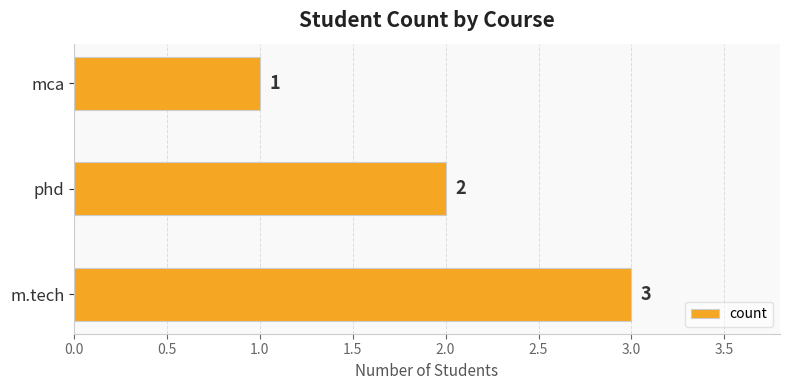

Rank the categories by value from lowest to highest.

mca, phd, m.tech